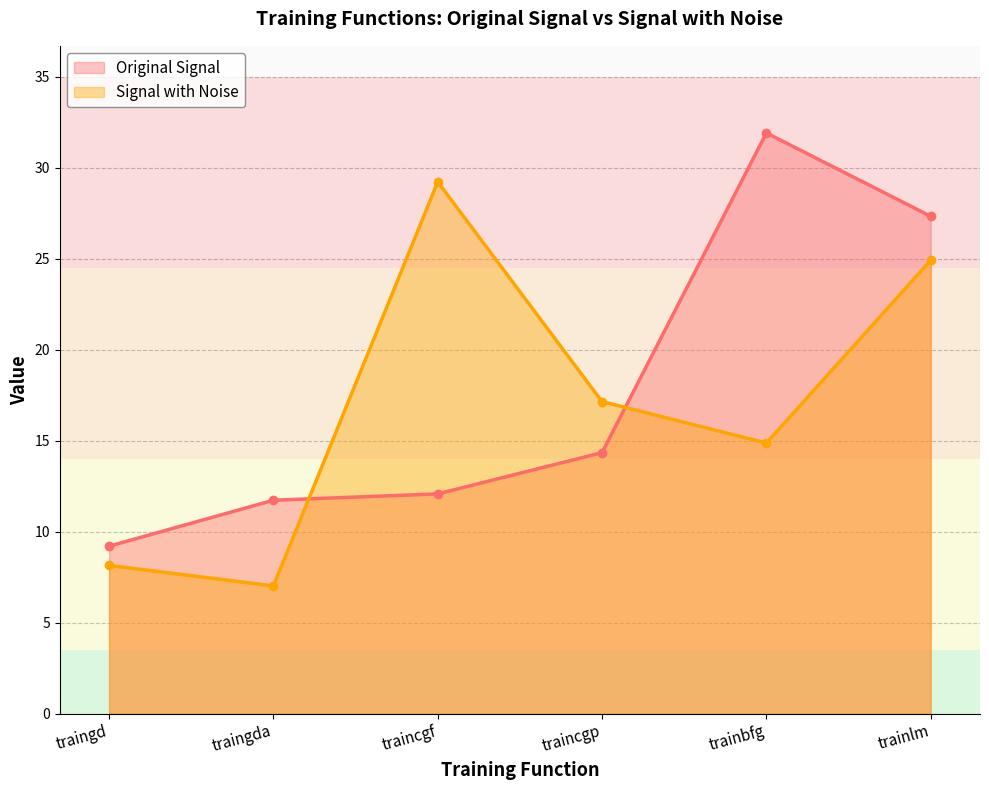

At which label does Signal with Noise first exceed 17?

traincgf